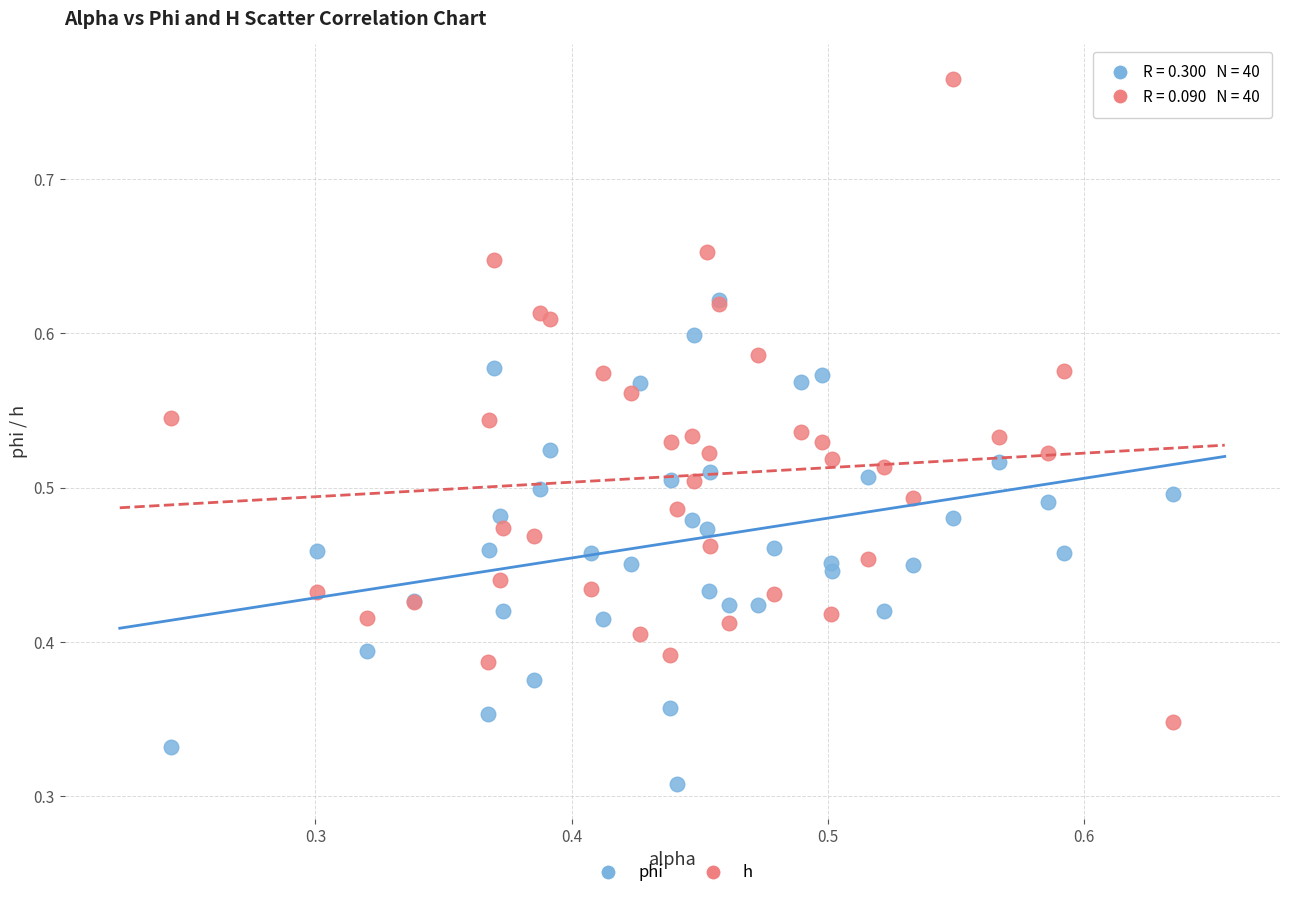

Which series contains the lowest Y value?

phi